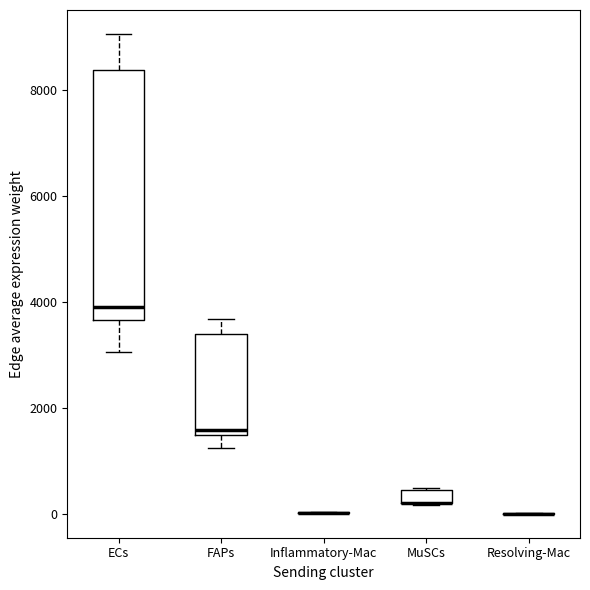

Comparing the boxes themselves (not the whiskers), which one is the tallest?

ECs